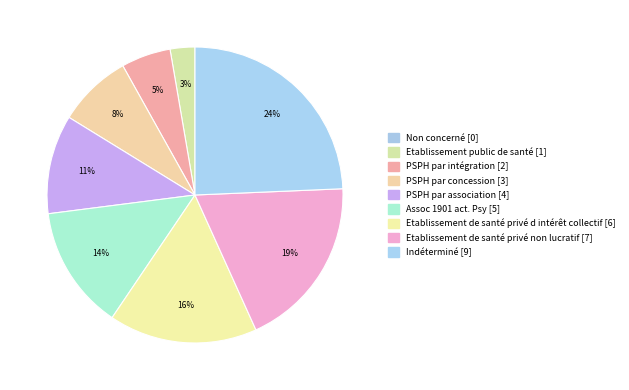

Which category has the biggest portion of the pie?

Indéterminé